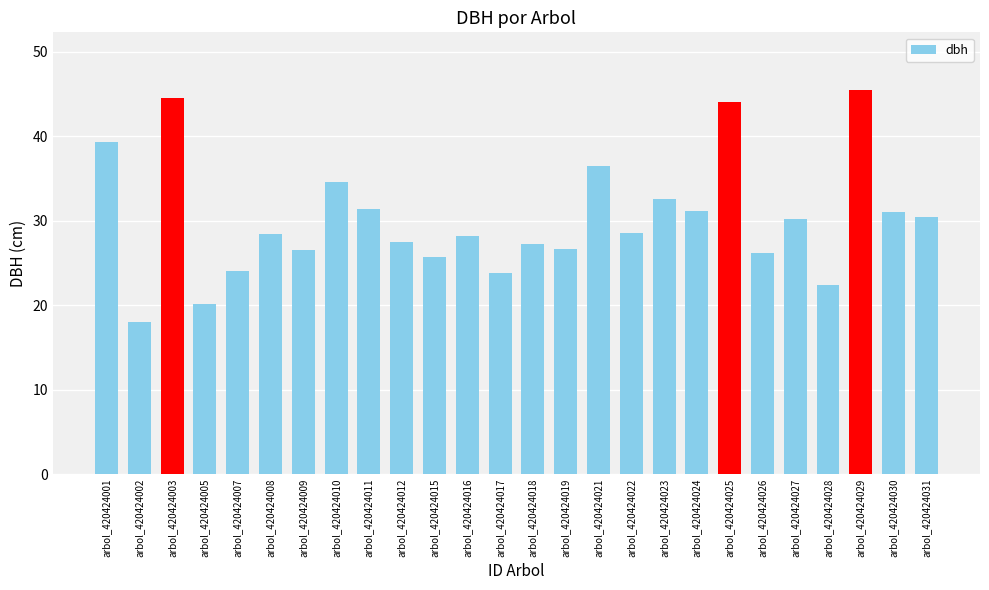

The value at arbol_420424027 is 30.2. True or false?

True